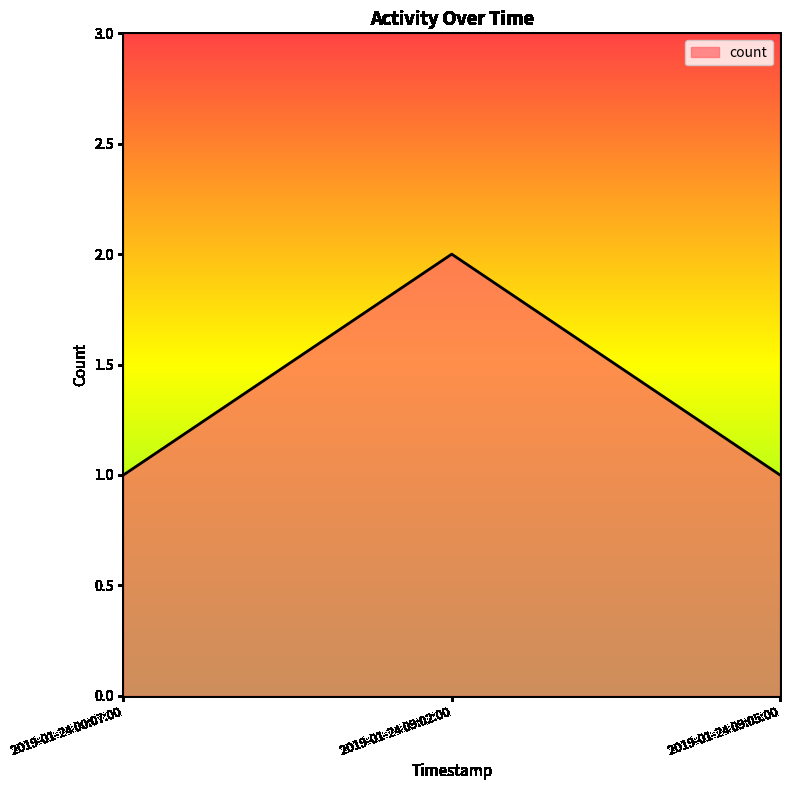

Approximately how many times larger is the value at 2019-01-24 09:05:00 compared to 2019-01-24 09:02:00?

0.5